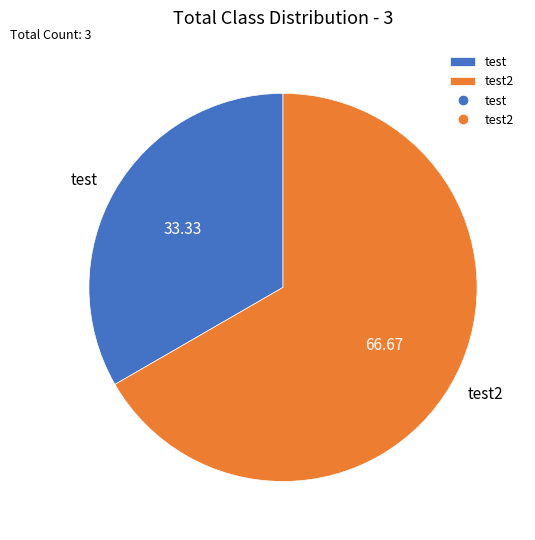

Is it true that test is 42% of the pie?

False